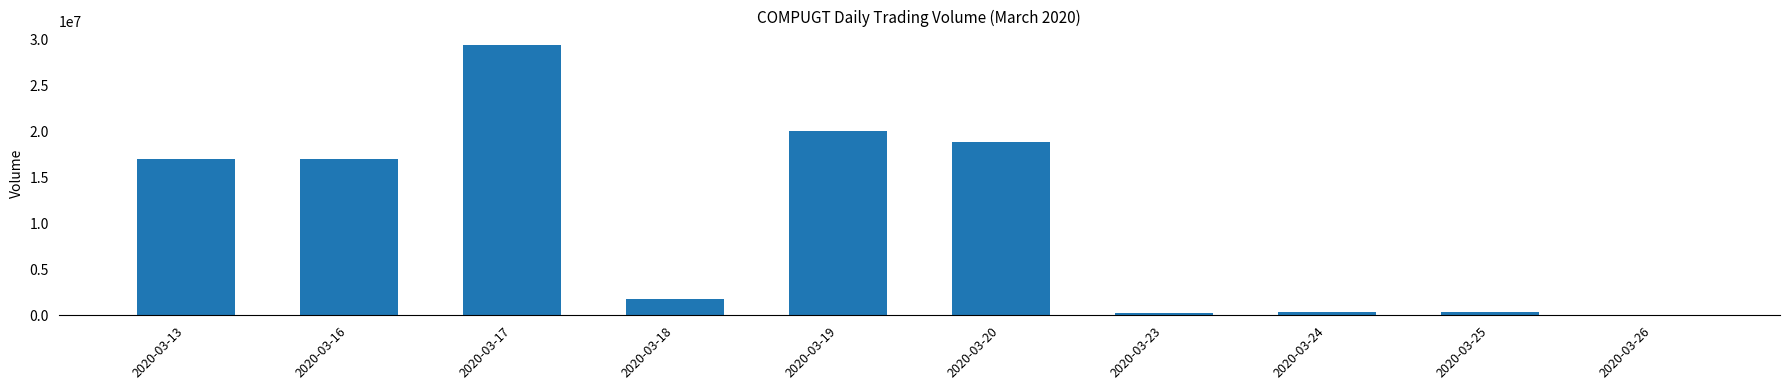

At which label is the value closest to 14673700?

2020-03-16